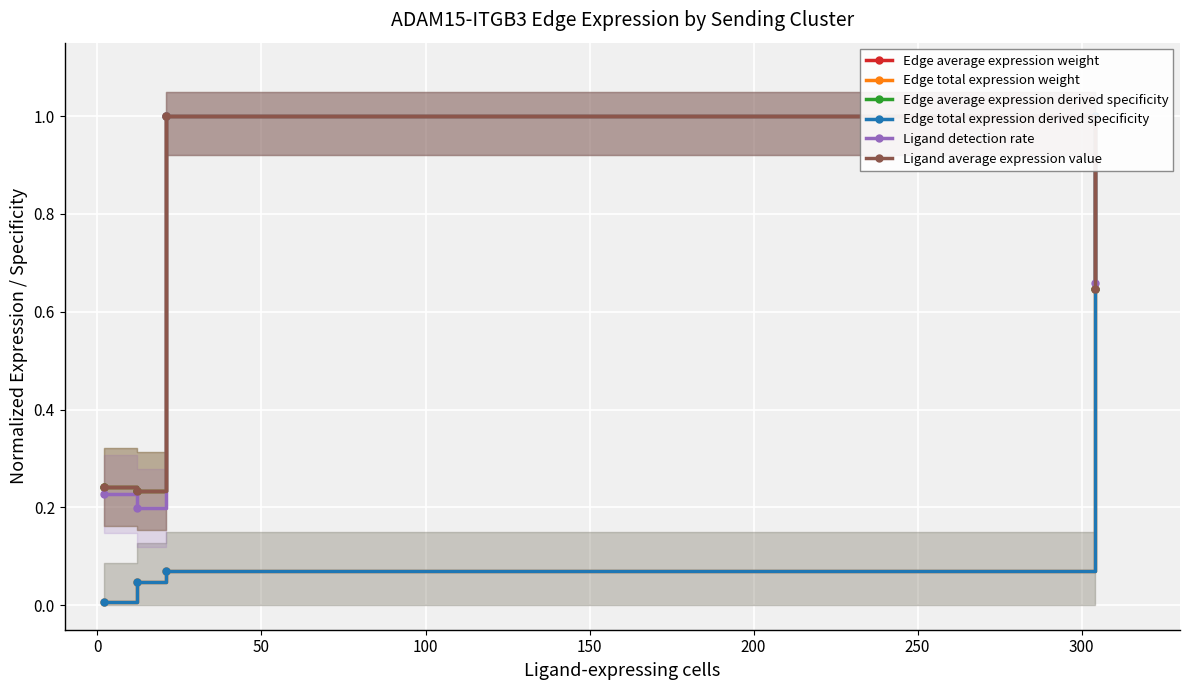

Count the Edge average expression weight values in the range 0 to 1.

4